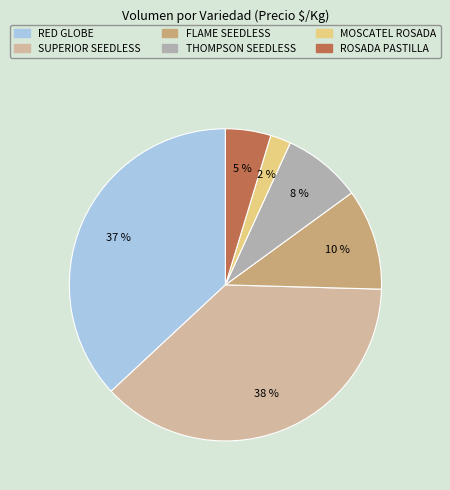

Is there a majority slice in this chart?

No